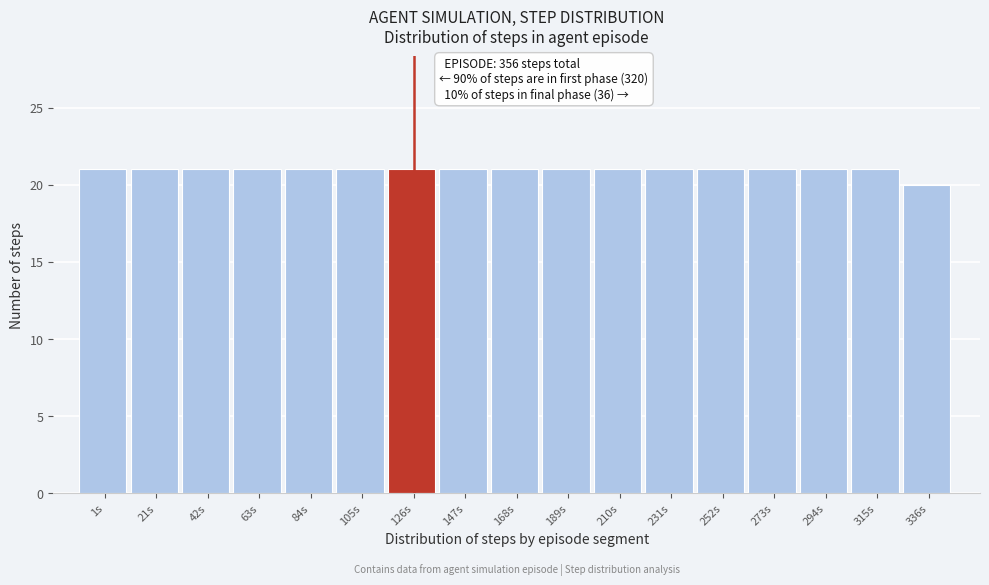

Reading right to left, list all the values displayed in this chart.

336s=20	315s=21	294s=21	273s=21	252s=21	231s=21	210s=21	189s=21	168s=21	147s=21	126s=21	105s=21	84s=21	63s=21	42s=21	21s=21	1s=21